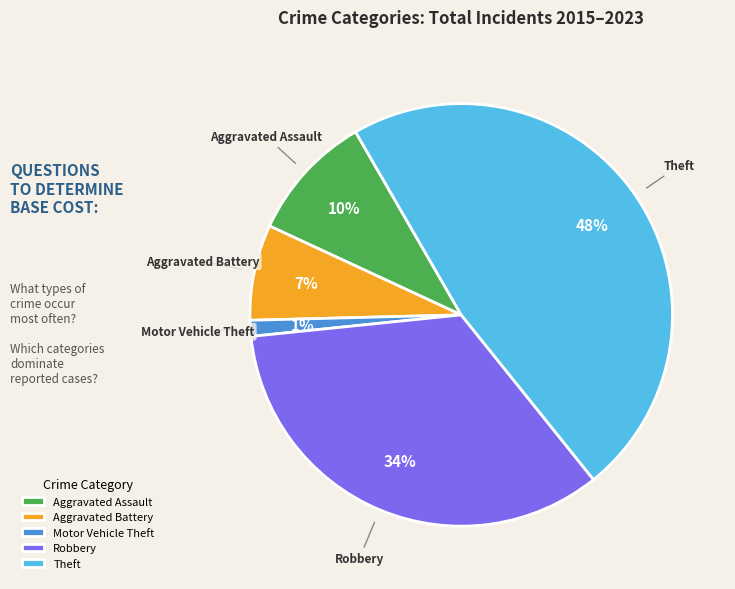

Between Aggravated Battery and Aggravated Assault, which is larger?

Aggravated Assault